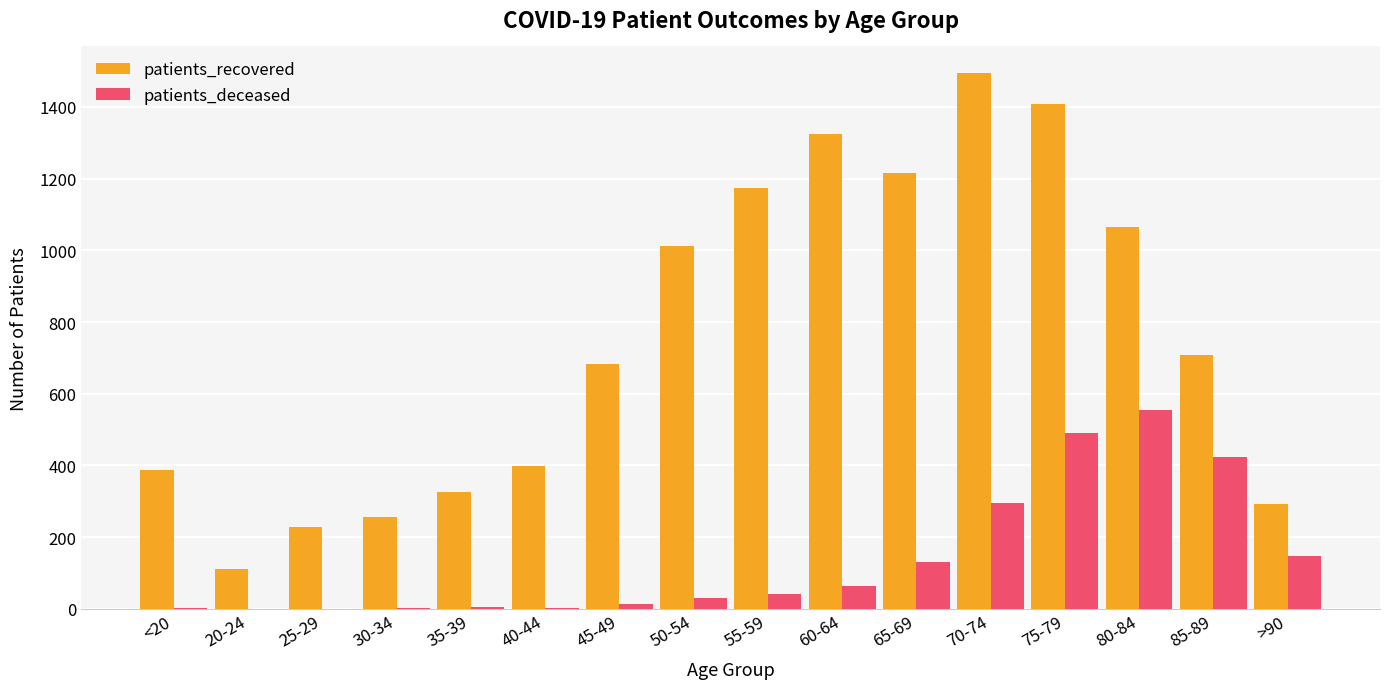

Is it true that patients_recovered equals 302 at 80-84?

False